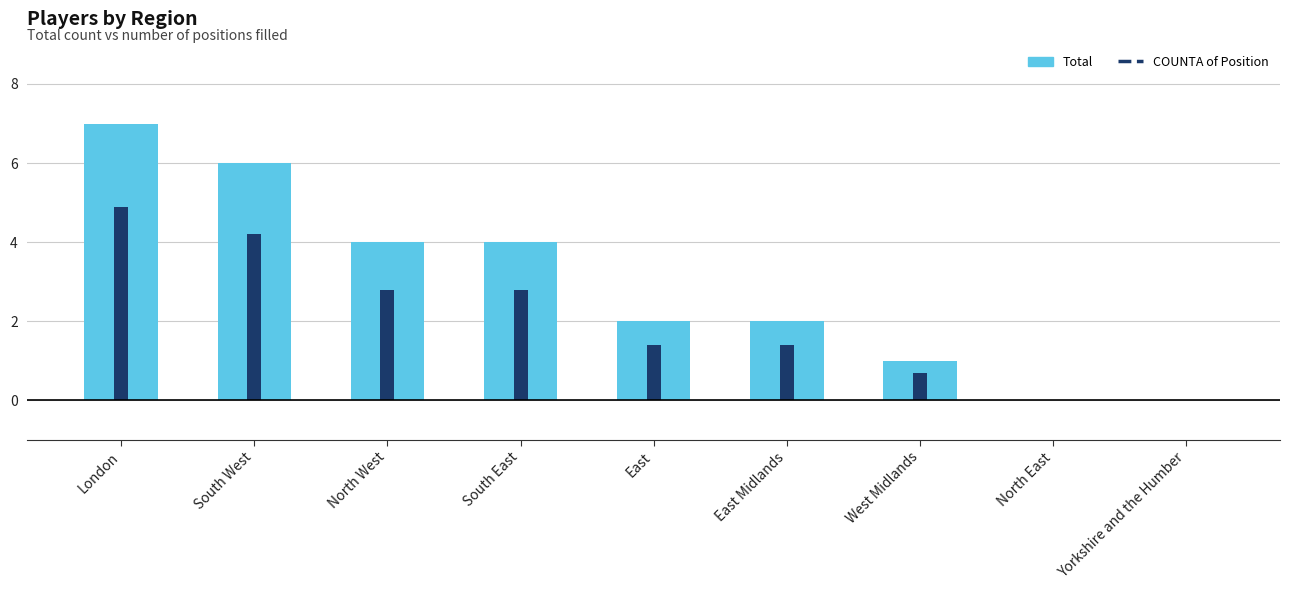

What is the label of the 2nd bar from the right?

North East